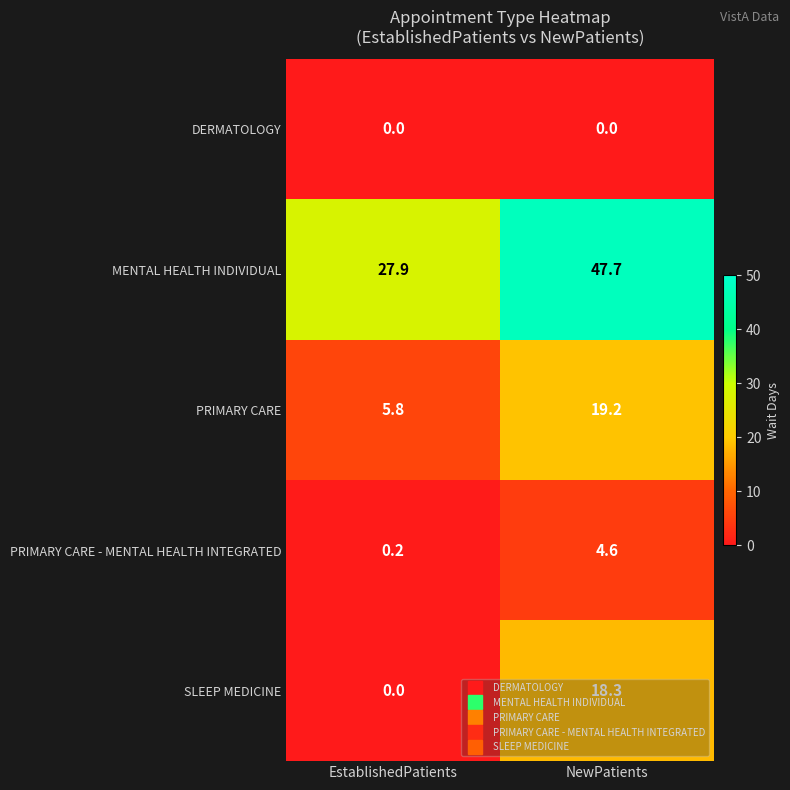

The value of SLEEP MEDICINE at NewPatients is 18.3. True or false?

True